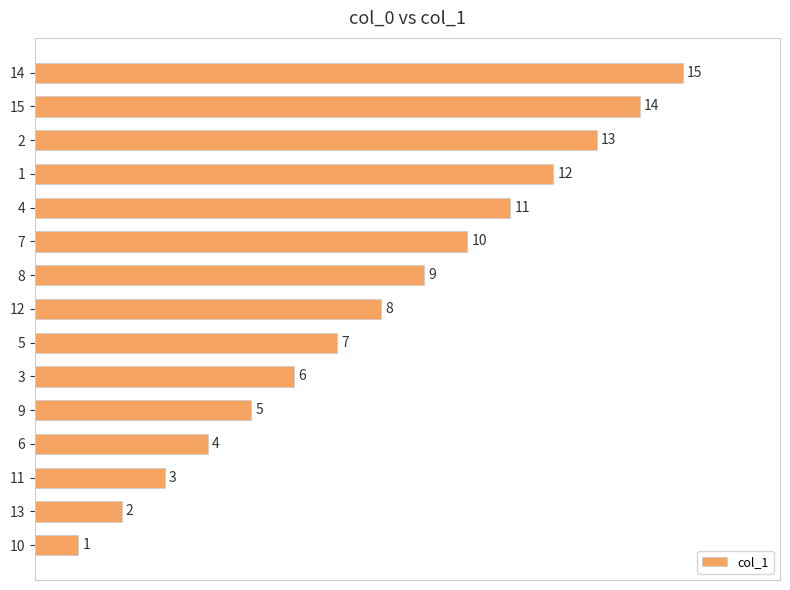

True or false: the data shows 8 at 12.

True